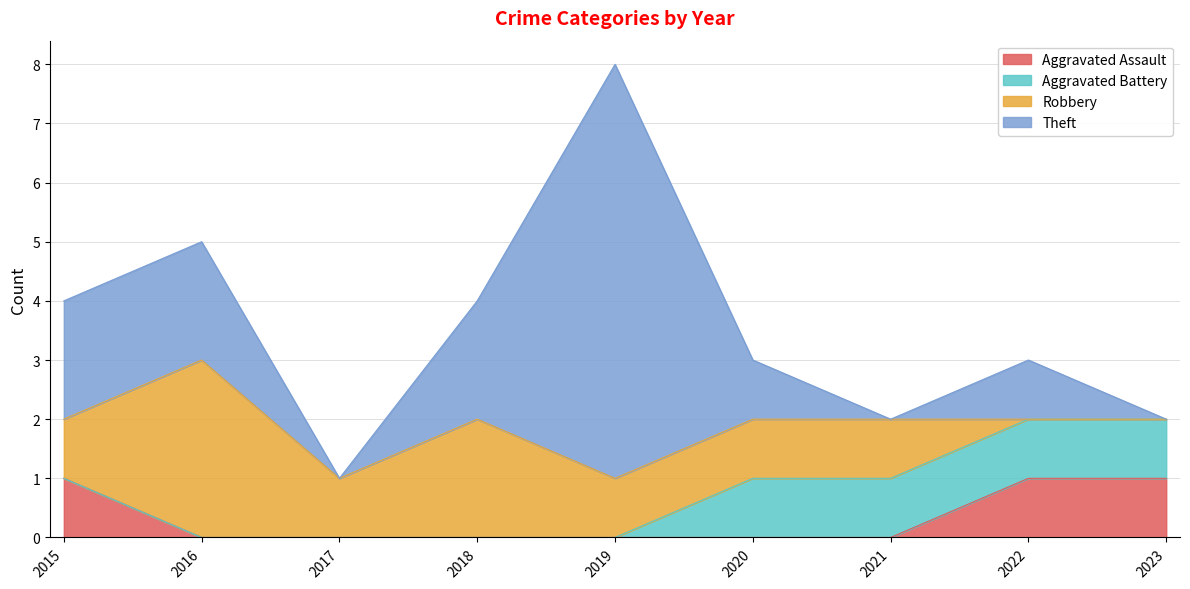

True or false: Aggravated Assault and Theft intersect in this chart.

False